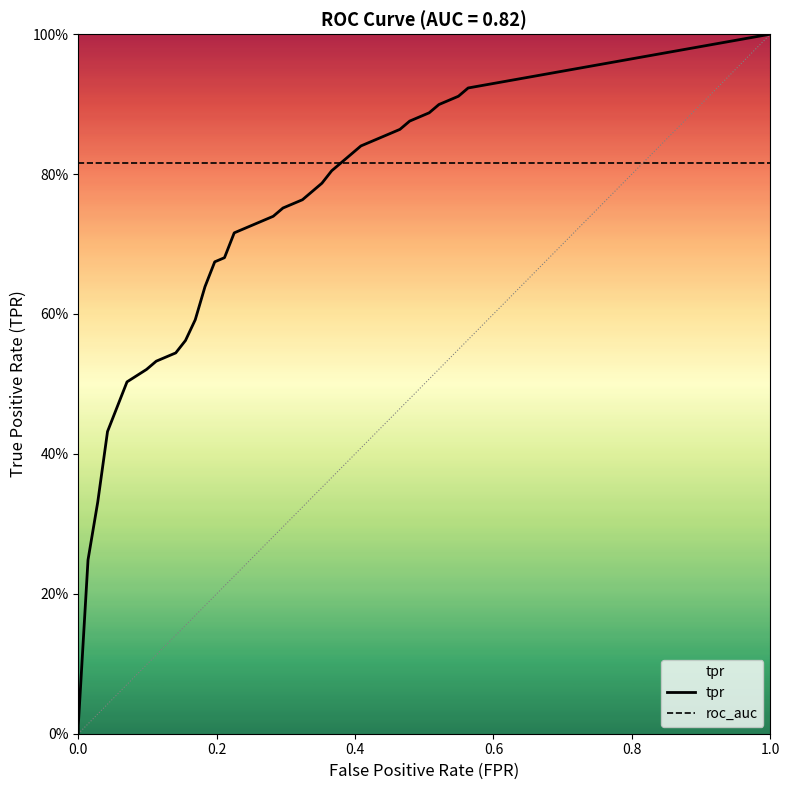

What is the value of the tpr point at the 4th from the left?

0.4